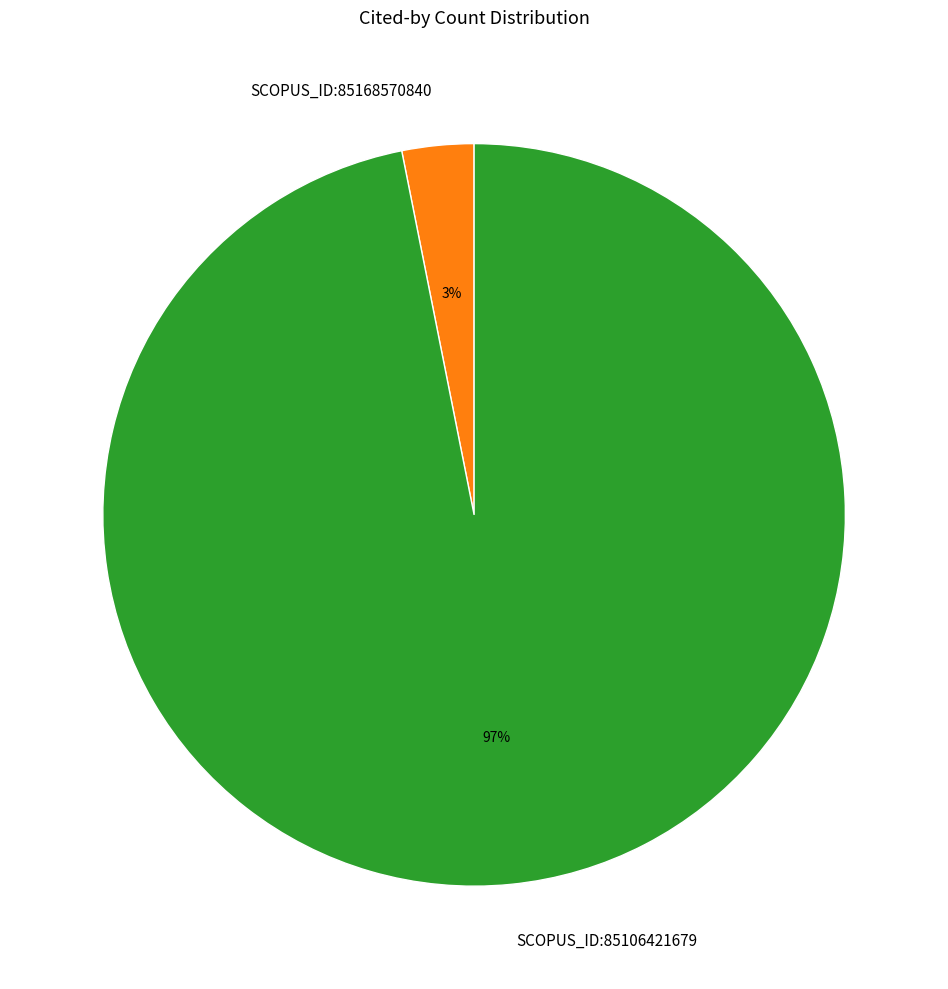

Is SCOPUS_ID:85168570840 the majority of the pie?

No